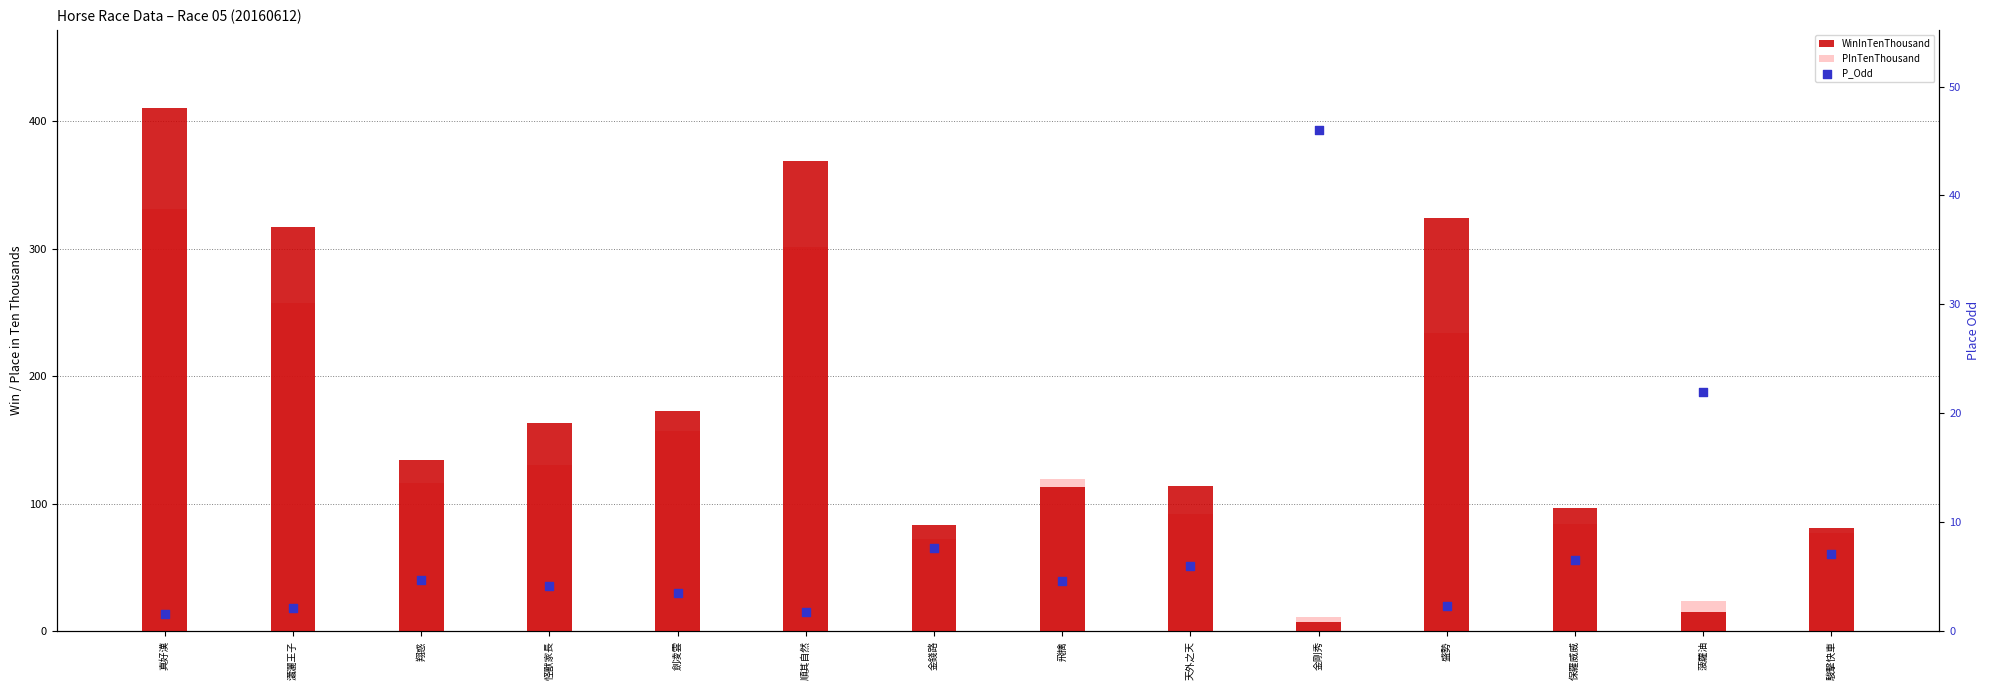

Which series has the widest spread of Y values?

WinInTenThousand